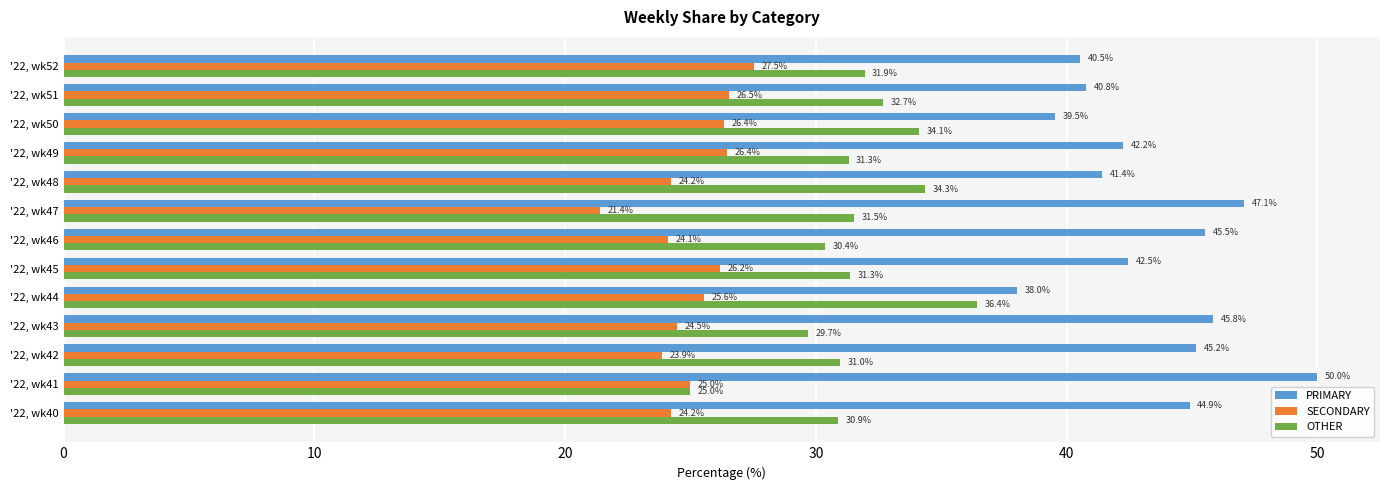

Which category has the lowest value across all series?

'22, wk47